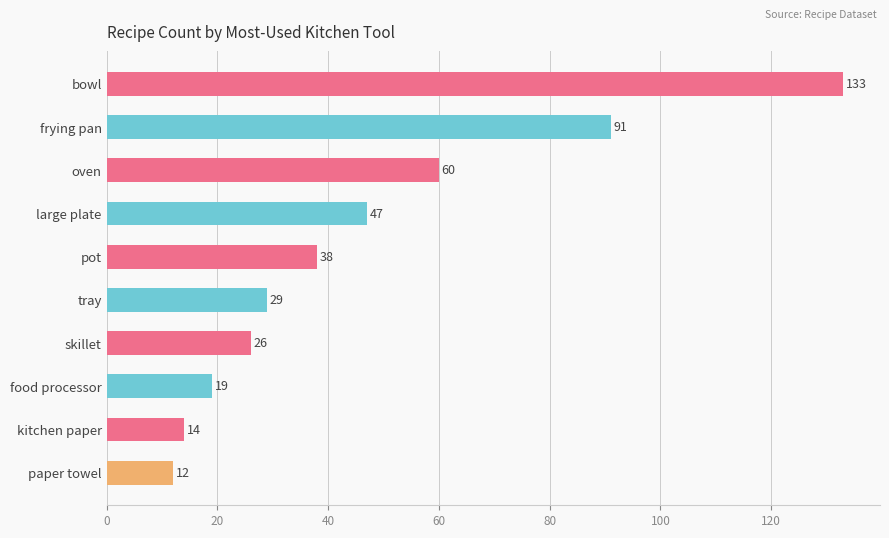

Reading bottom to top, list all the values displayed in this chart.

12	14	19	26	29	38	47	60	91	133